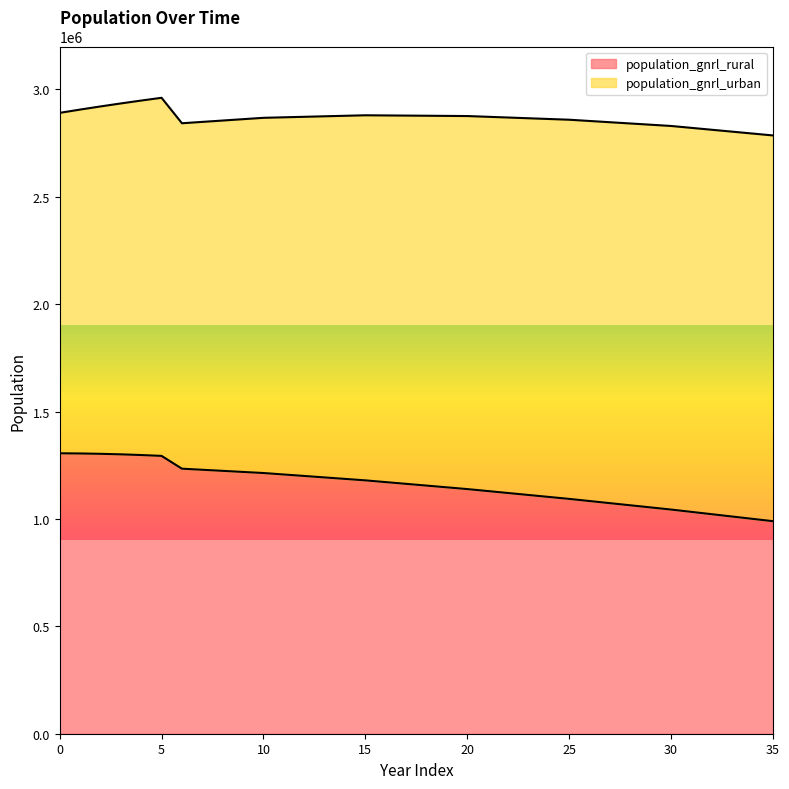

What is the change in value from 27 to 35?

-83968.2